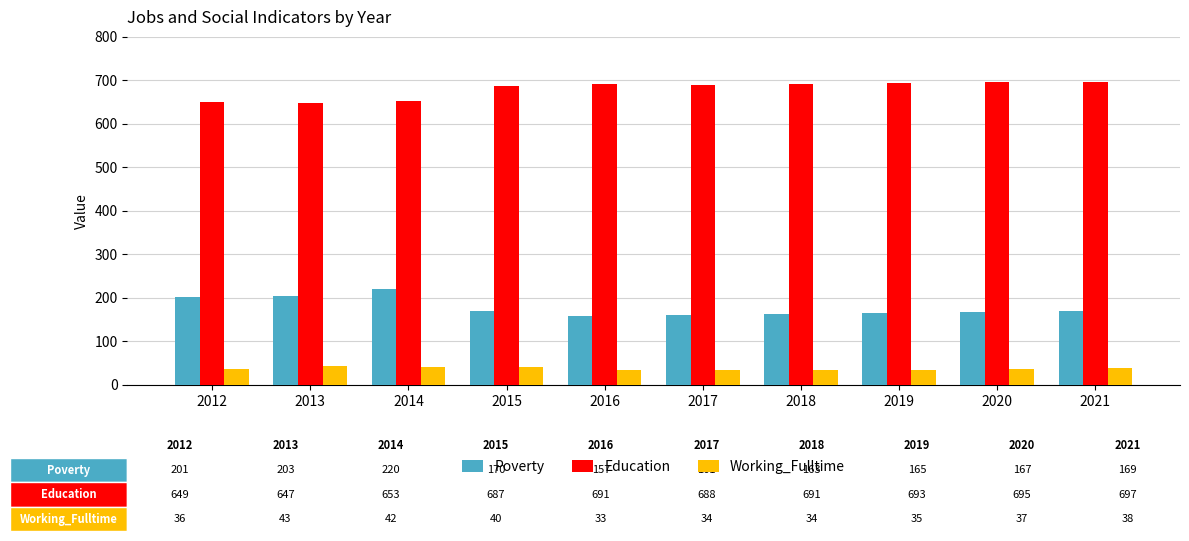

What is the difference between the highest and lowest values at 2014?

611